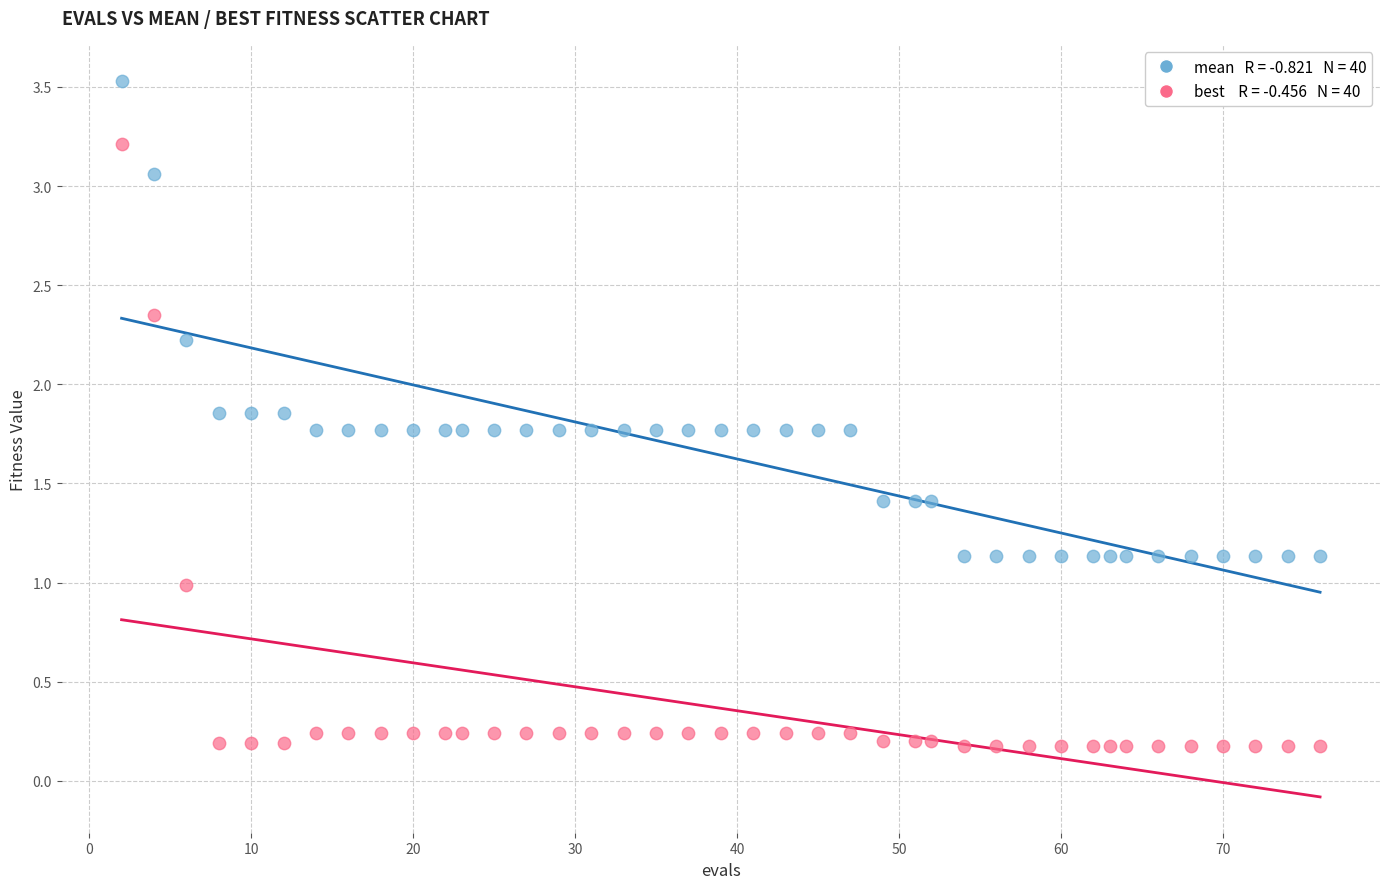

Across all data points, what is the range of X values (max minus min)?

74.0